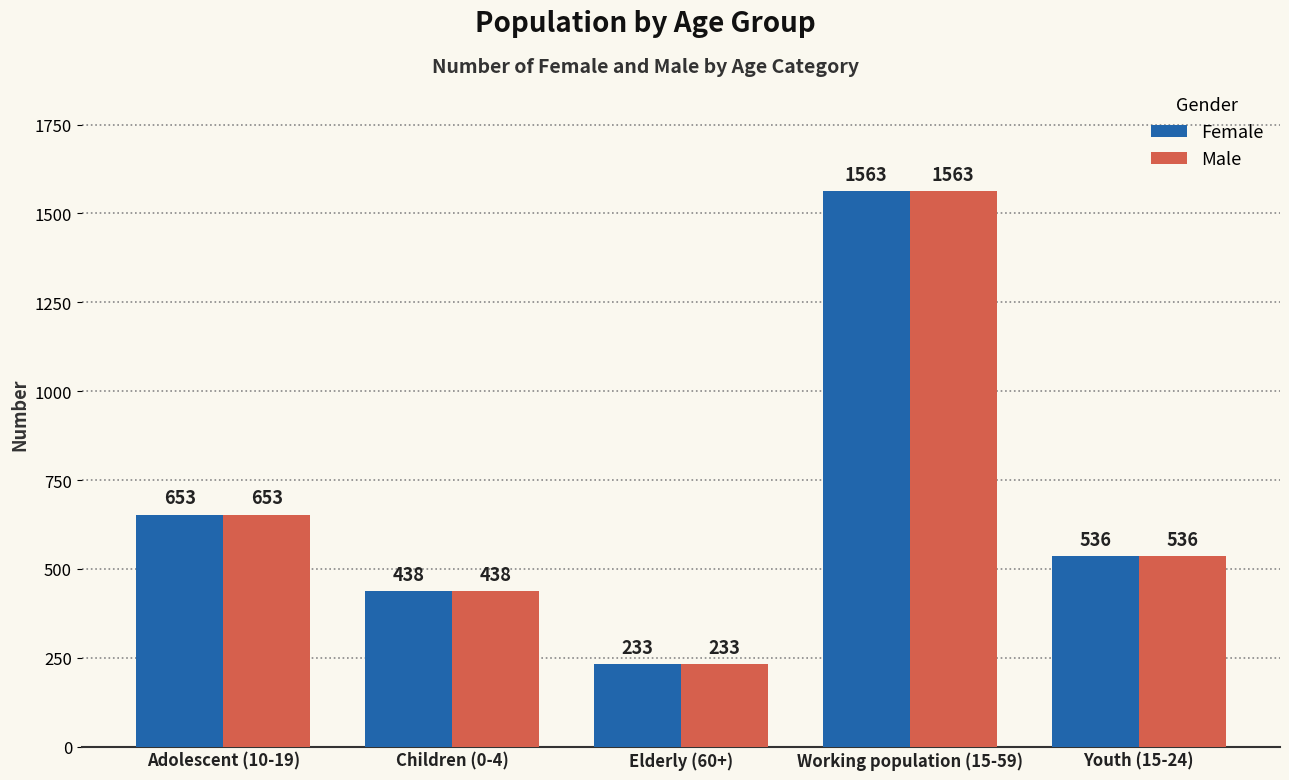

Reading right to left, extract all data points from this chart.

Female: 536	1563	233	438	653
Male: 536	1563	233	438	653